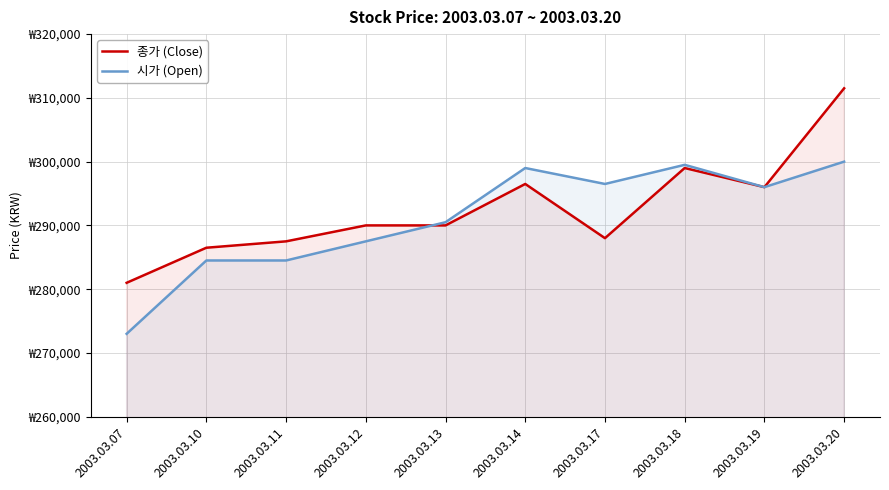

What is the minimum value shown in the chart?

273000